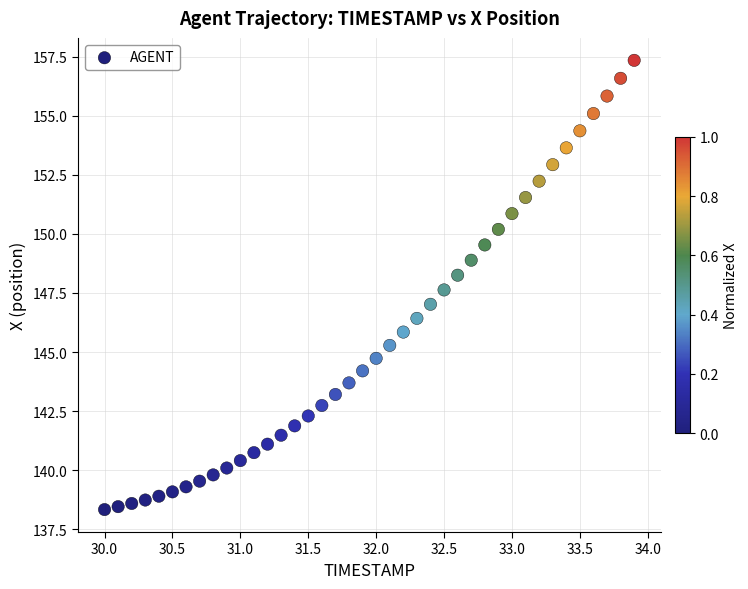

What is the range of Y values (max minus min)?

19.0